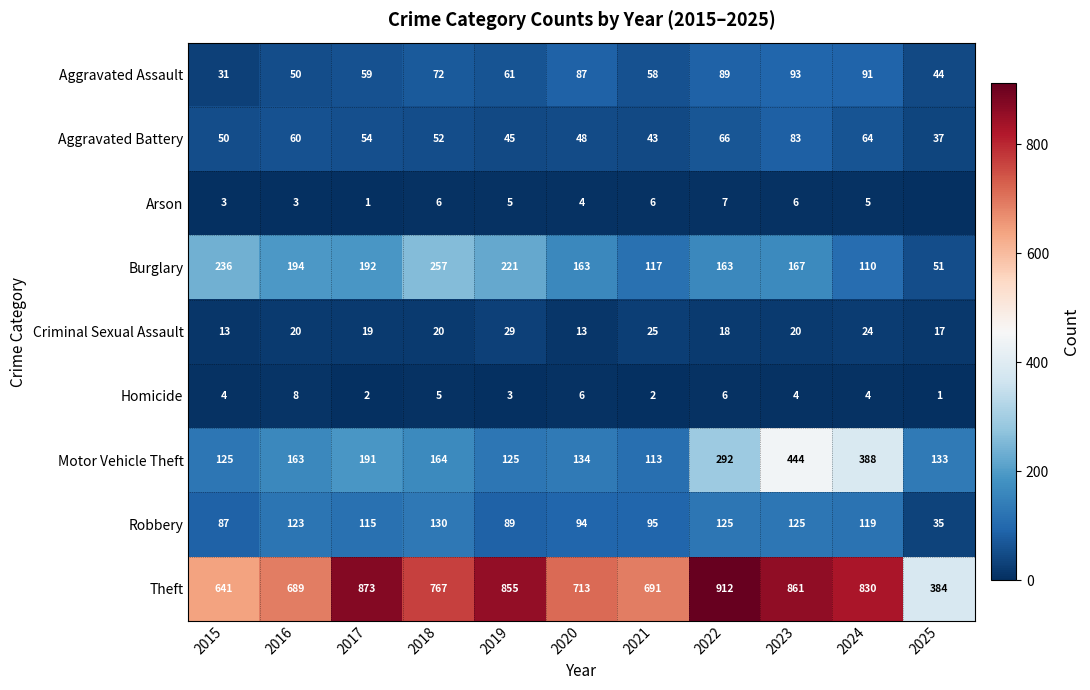

What is the total value across all series at 2020?

1262